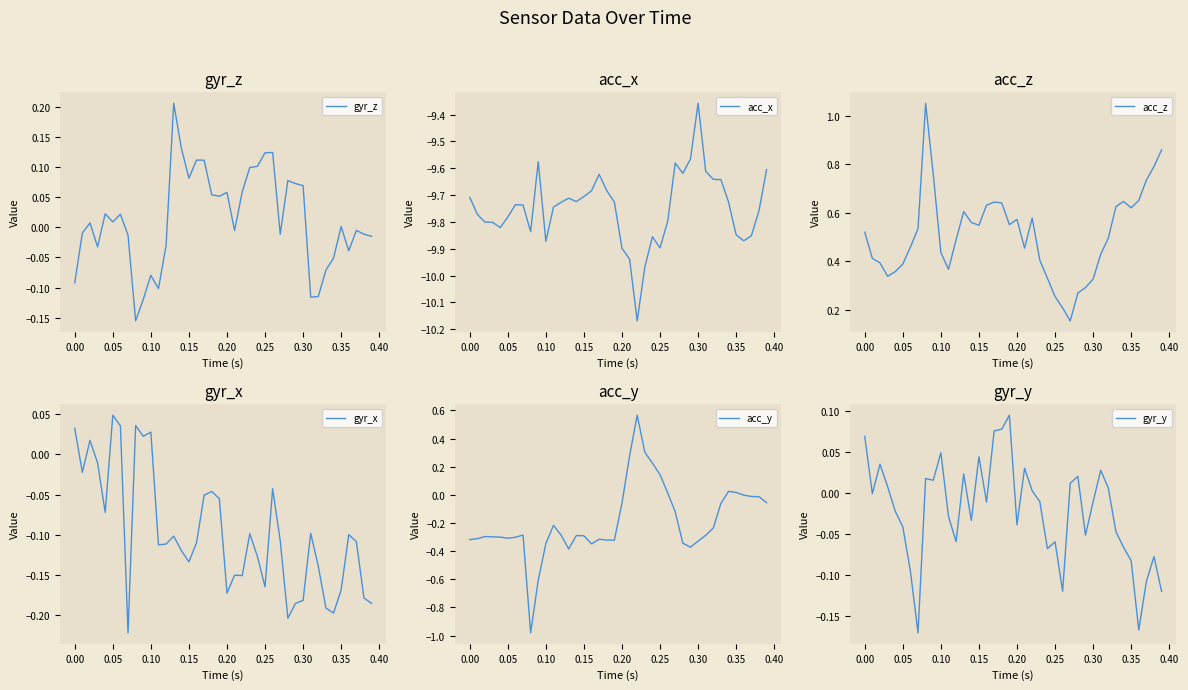

Is it true that acc_z equals 0.4 at 11?

True